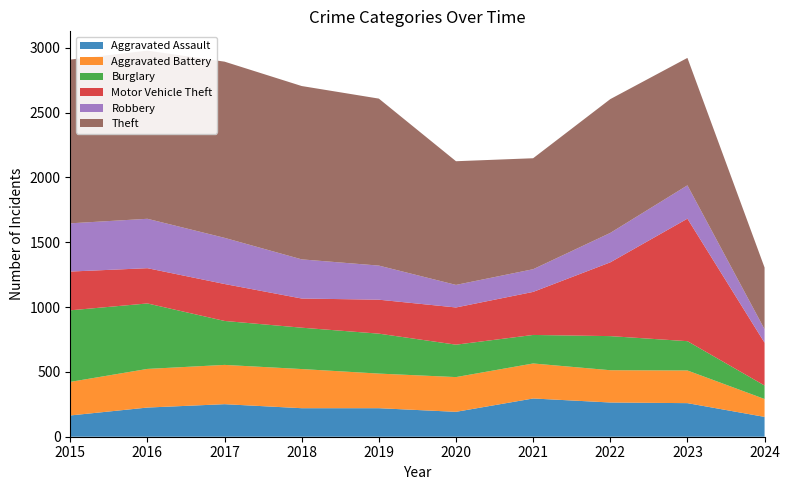

Reading right to left, what are all the values shown in this chart?

Aggravated Assault: 153	259	264	295	192	220	220	251	225	164
Aggravated Battery: 138	252	249	270	268	267	302	303	298	259
Burglary: 104	226	263	220	250	308	319	339	505	552
Motor Vehicle Theft: 330	945	569	332	287	262	225	285	272	299
Robbery: 104	257	227	175	174	263	302	356	381	372
Theft: 476	983	1032	856	954	1288	1337	1359	1297	1263